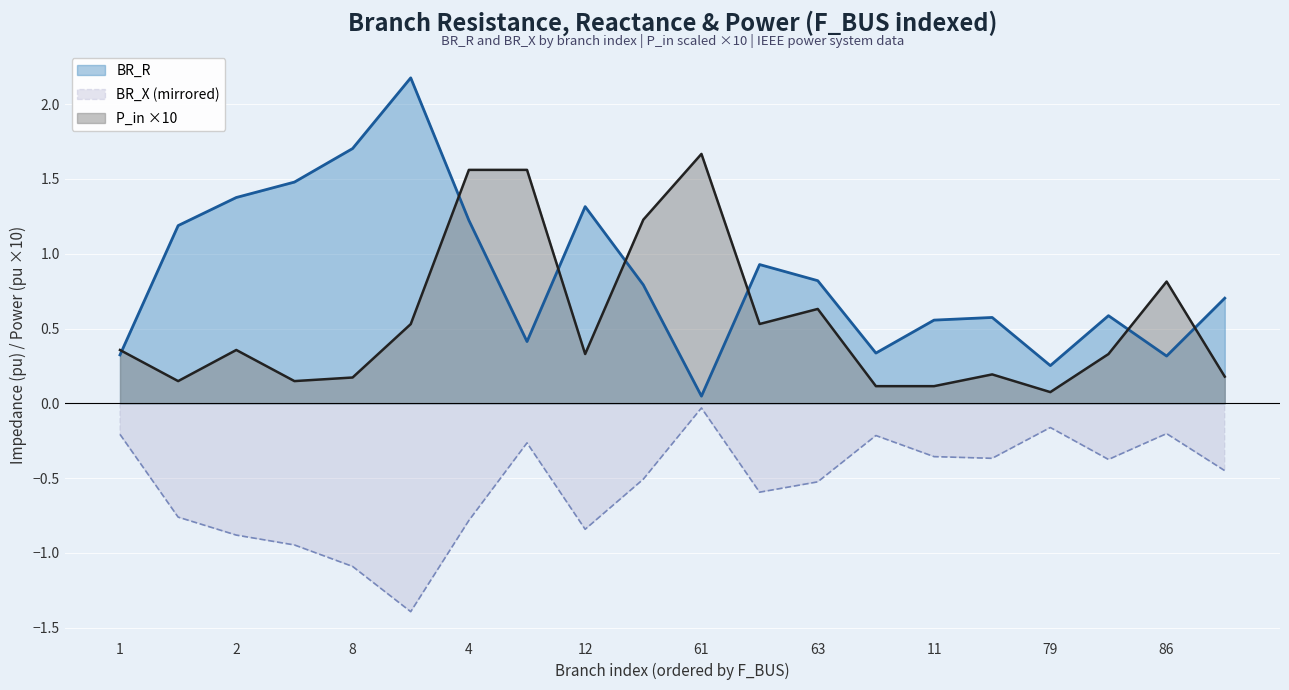

Is it true that P_in ×10 equals 0.6 at 4?

False